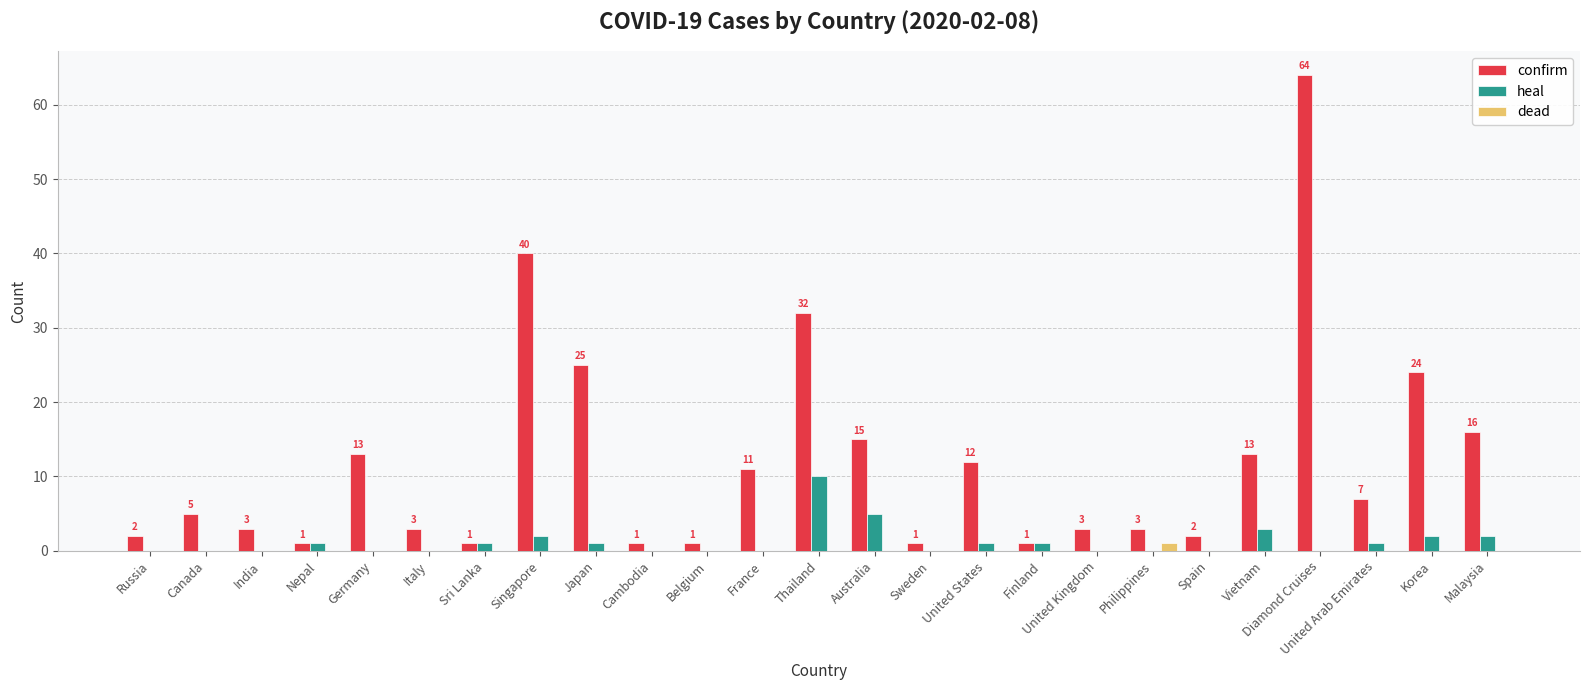

What is the maximum value shown in the chart?

64